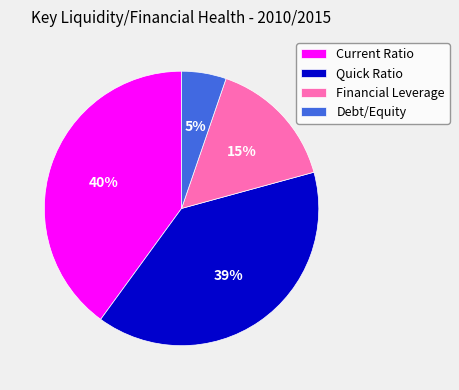

Which category has the smallest portion of the pie?

Debt/Equity